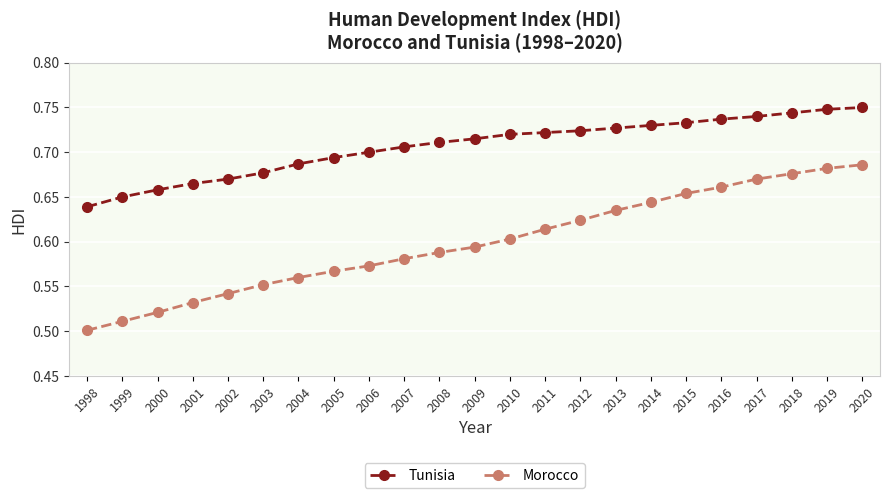

Rank the series by their maximum value, from highest to lowest.

Tunisia, Morocco